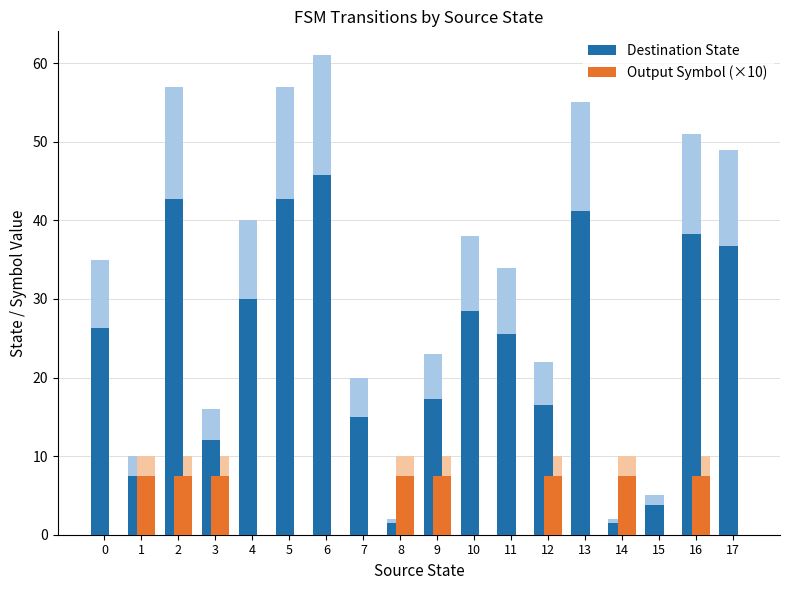

How many distinct data groups are displayed?

2